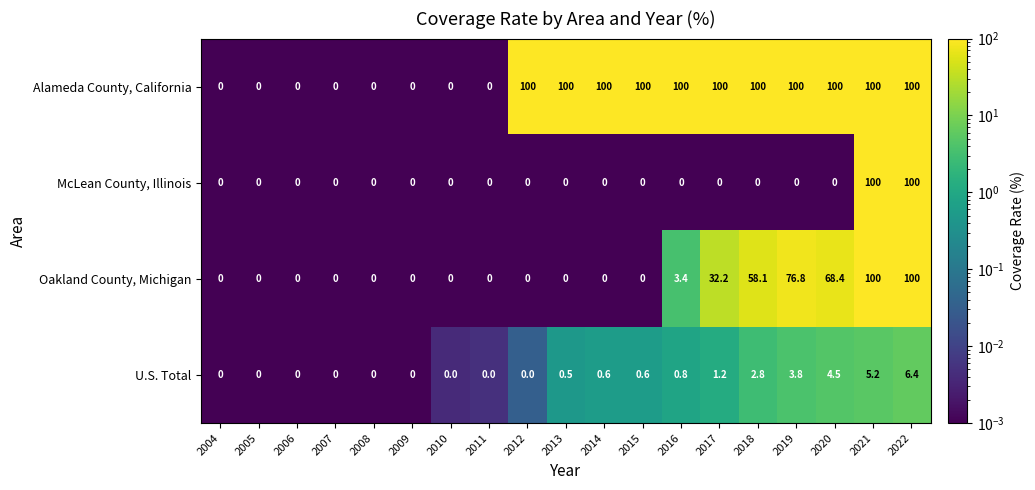

Rank the series by their average value, from highest to lowest.

Alameda County, California, Oakland County, Michigan, McLean County, Illinois, U.S. Total